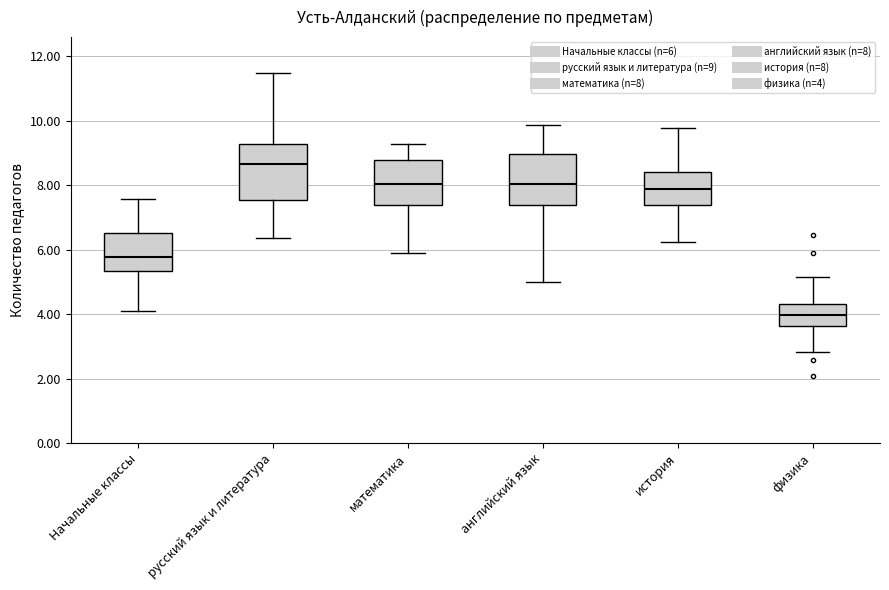

Where does the lower whisker of the box for история end on the y-axis? The values are not printed on the chart, so give them approximately, as read against the axis.

6.2